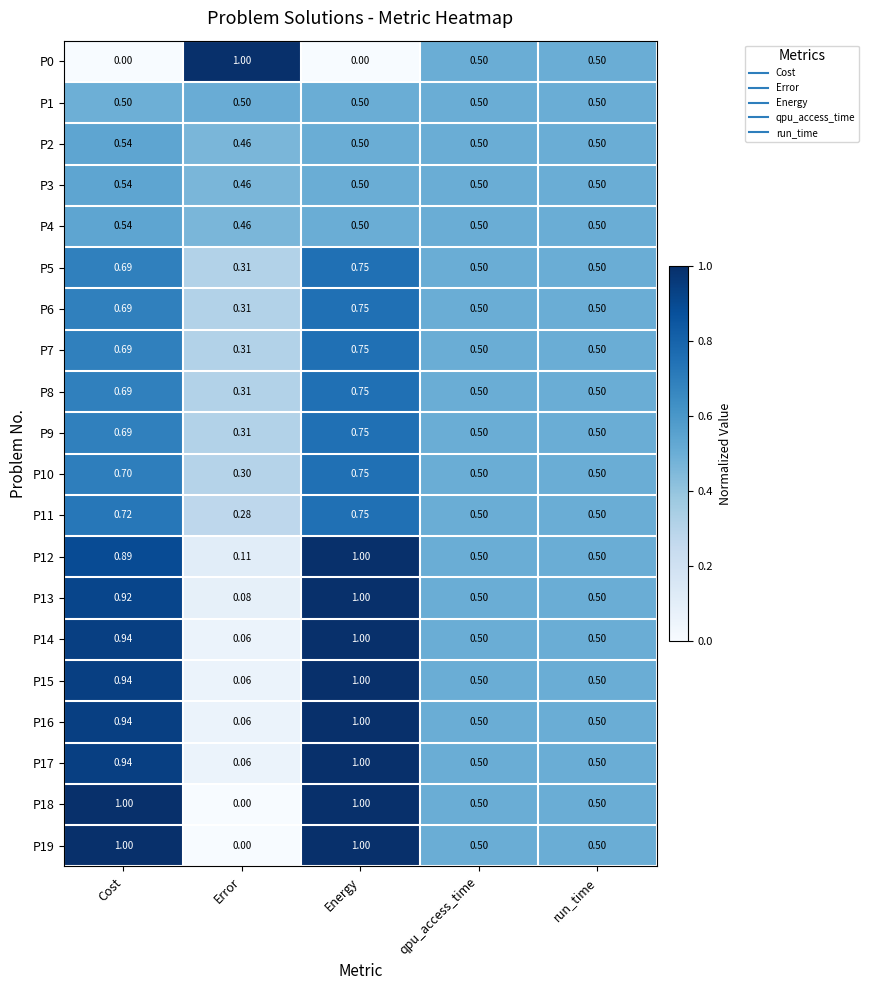

At which label does P9 reach its peak?

Energy